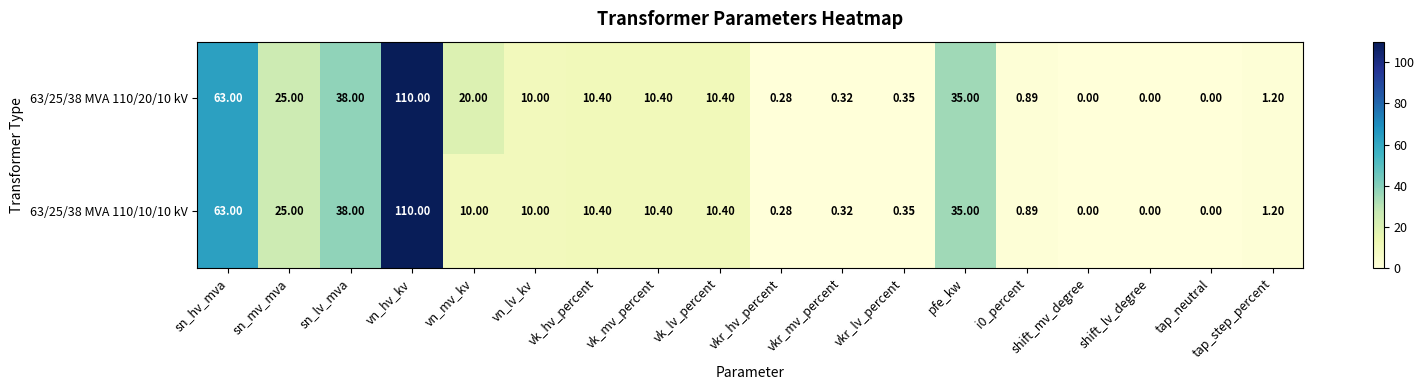

Which category has the highest value in the 63/25/38 MVA 110/20/10 kV series?

vn_hv_kv